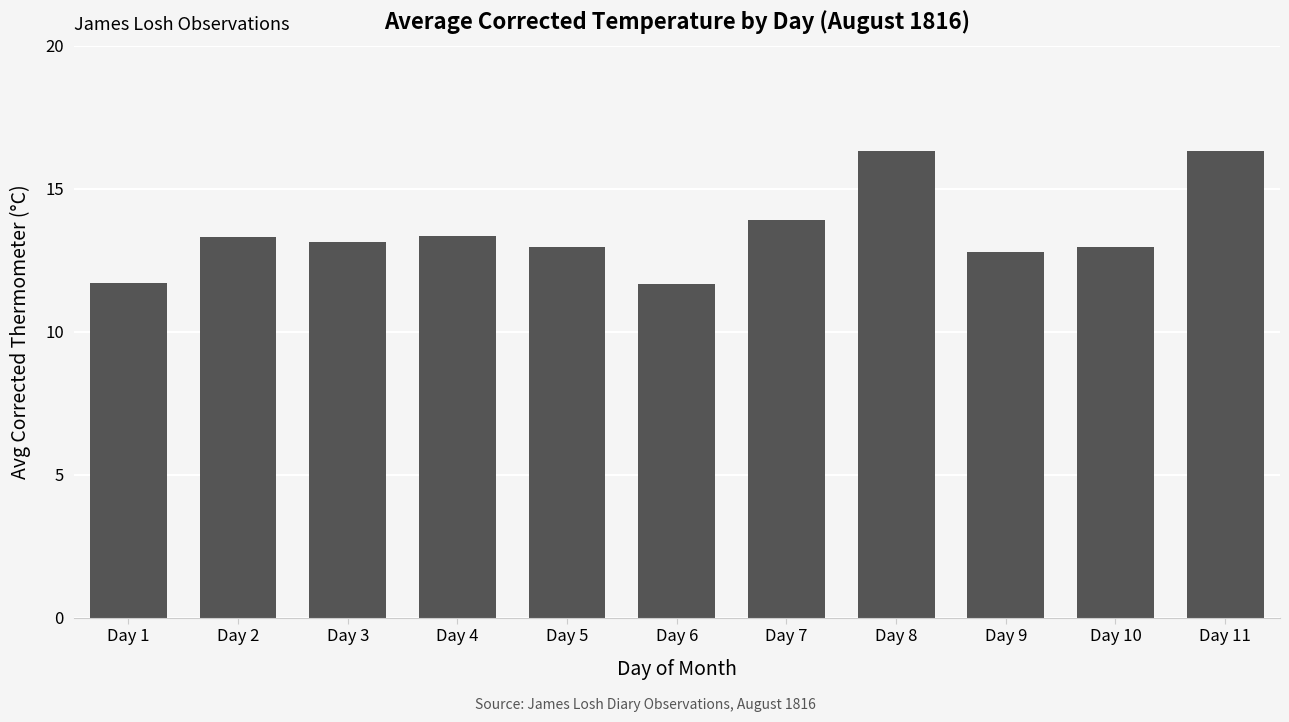

True or false: the data shows 13.3 at Day 4.

True